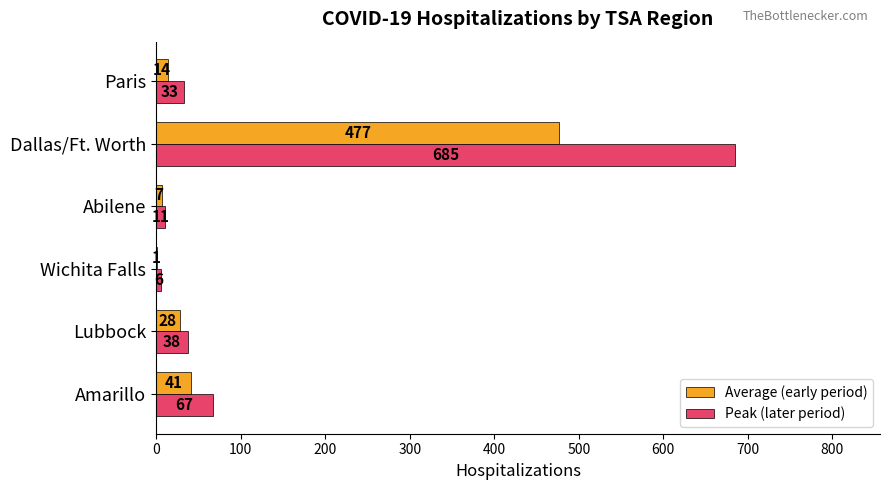

What is the maximum value for Peak (later period)?

685